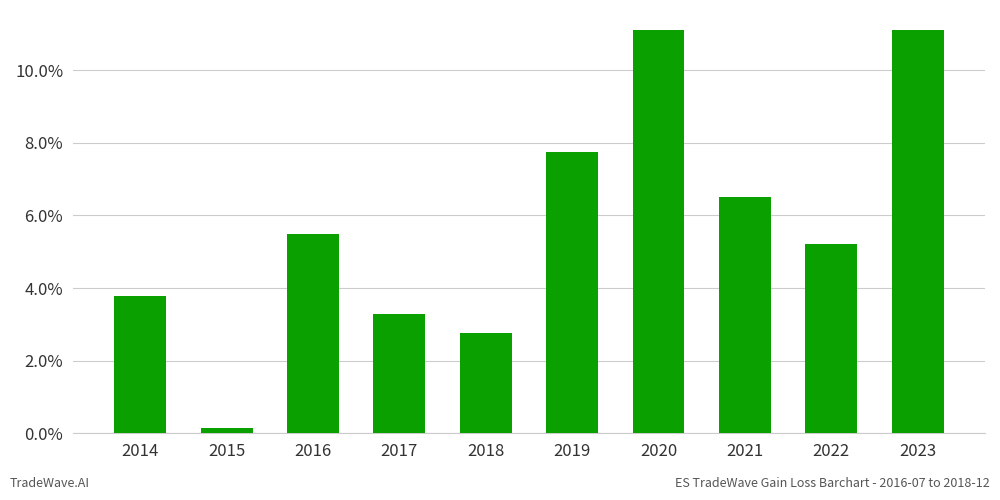

Does the chart contain any negative values?

No